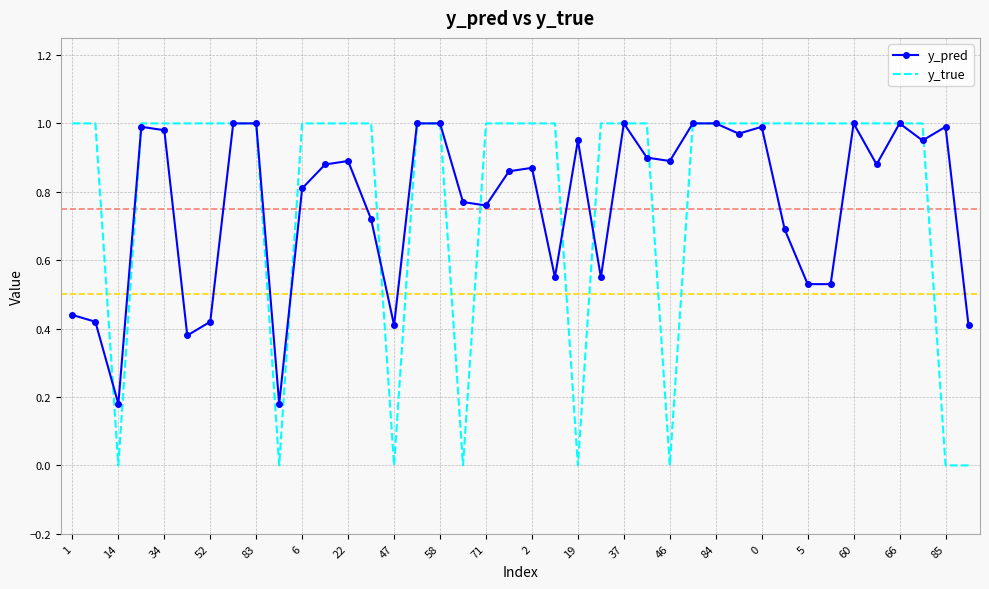

What are all the series names shown in the legend?

y_pred, y_true